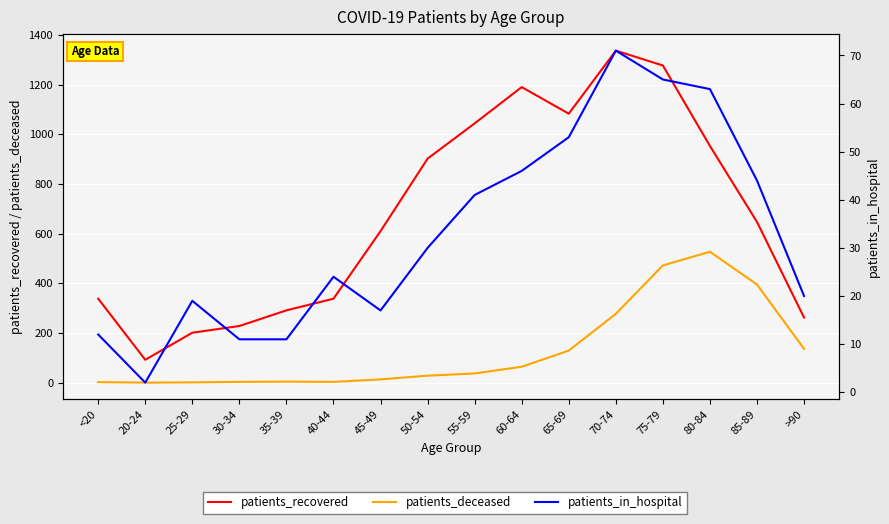

Where does the patients_deceased series first go above 37?

60-64